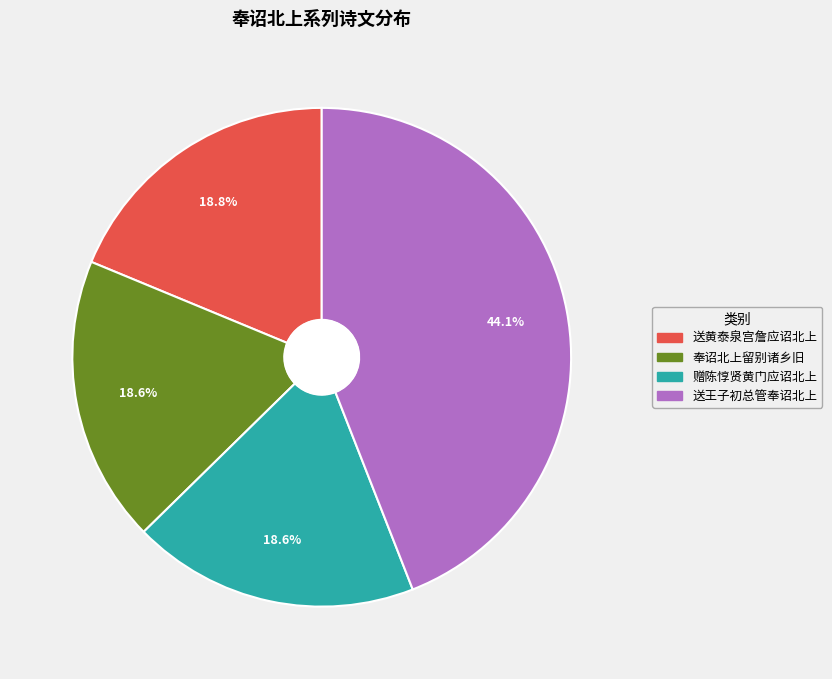

The 奉诏北上留别诸乡旧 slice represents 19% of the pie. True or false?

True